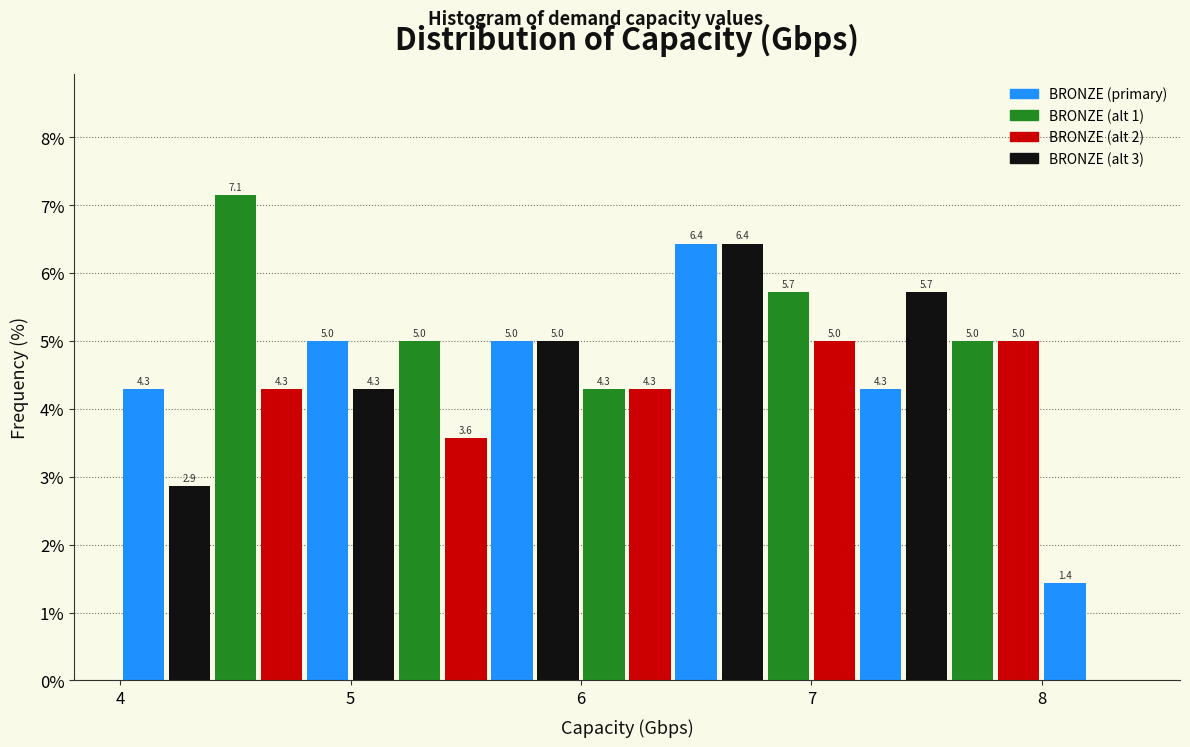

Read against the x-axis, roughly where is the centre of the tallest bar?

4.5